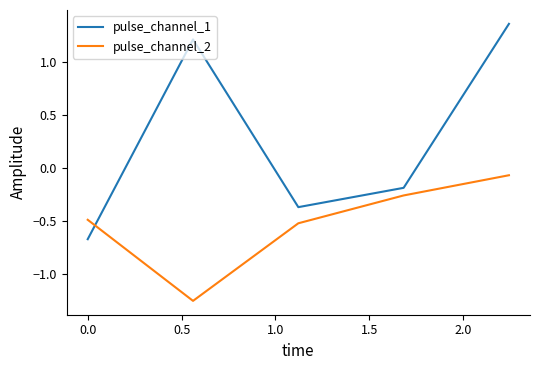

List the series in order of their overall mean, lowest first.

pulse_channel_2, pulse_channel_1